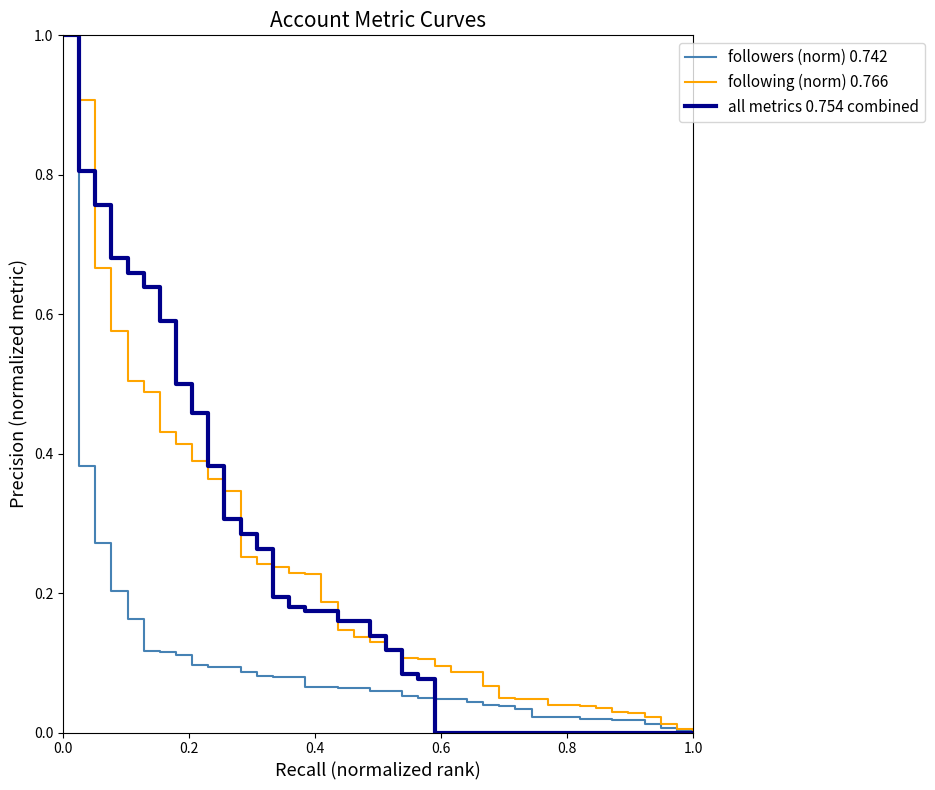

What is the greatest value displayed?

1.0